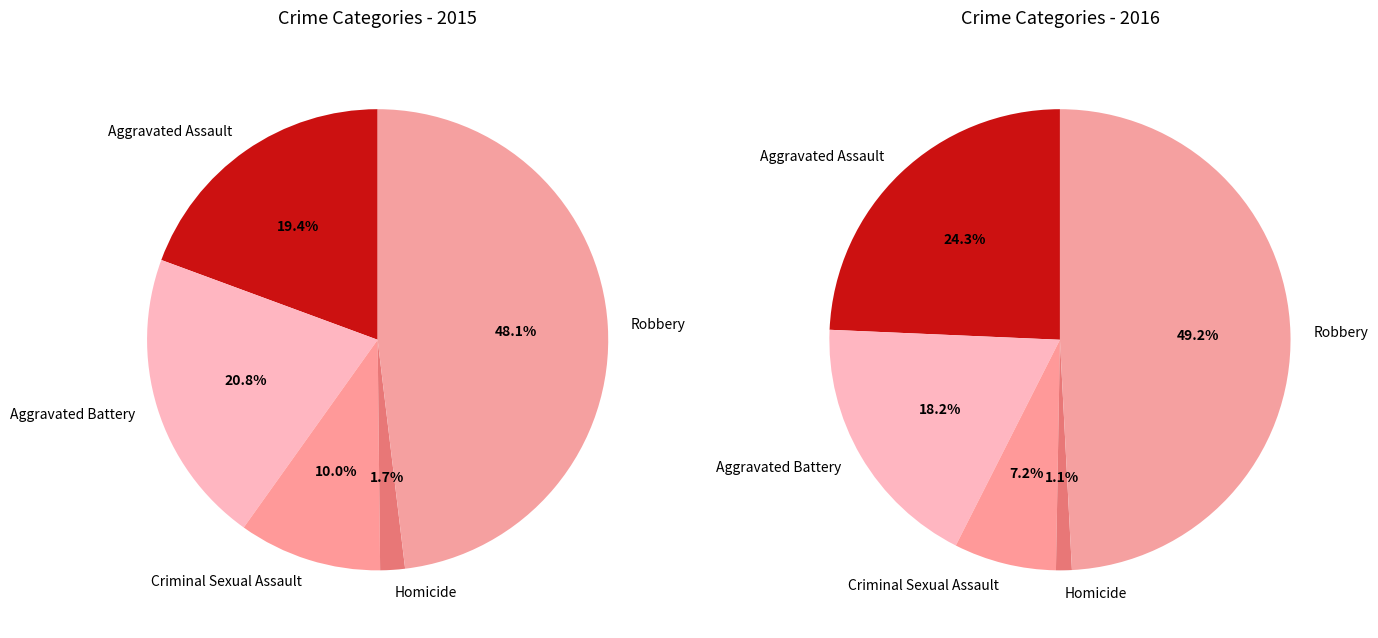

What is the smallest slice in the pie chart?

Homicide